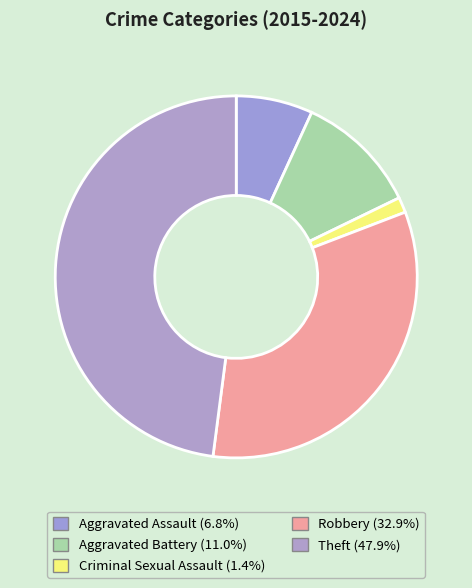

To the nearest percent, what is the average slice percentage?

20%